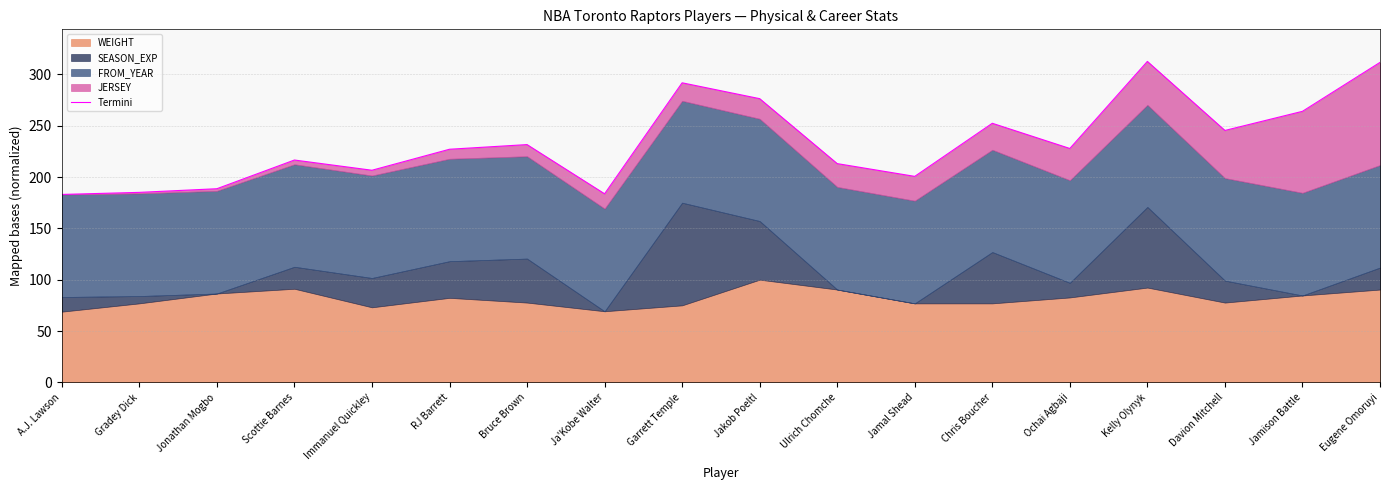

Rank the categories by value from highest to lowest.

Kelly Olynyk, Eugene Omoruyi, Garrett Temple, Jakob Poeltl, Jamison Battle, Chris Boucher, Davion Mitchell, Bruce Brown, Ochai Agbaji, RJ Barrett, Scottie Barnes, Ulrich Chomche, Immanuel Quickley, Jamal Shead, Jonathan Mogbo, Gradey Dick, Ja'Kobe Walter, A.J. Lawson